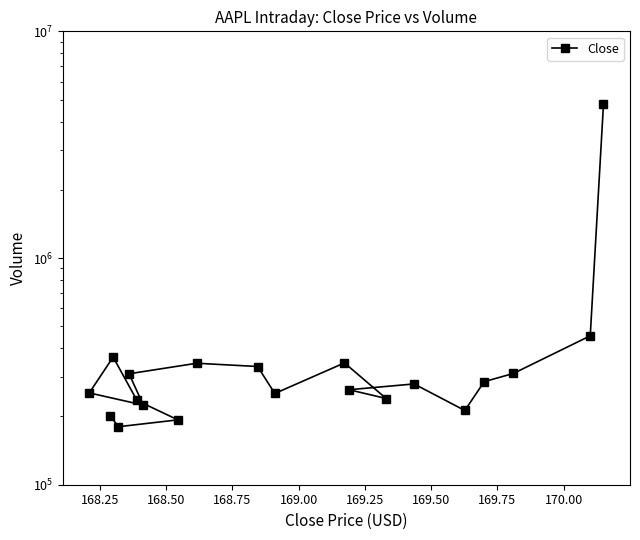

True or false: there are more than 0 points higher than both neighbors.

True